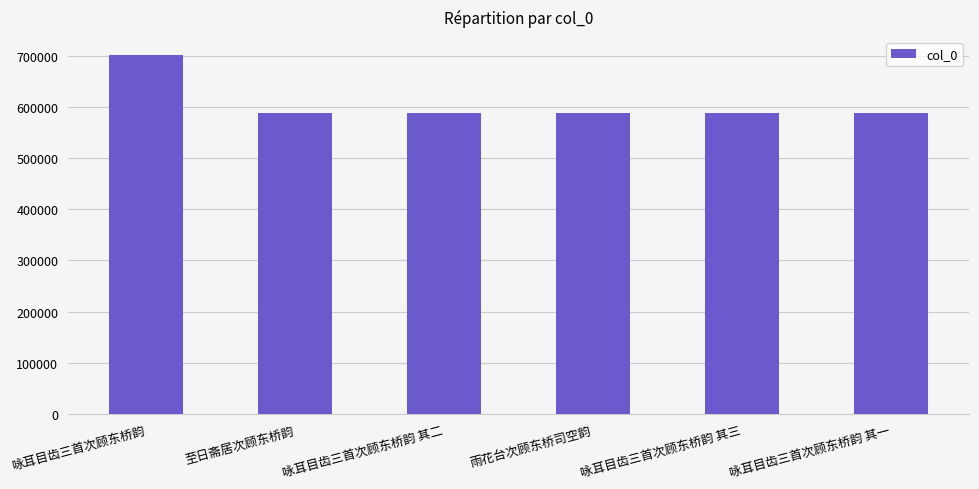

At which category does the chart reach its peak across all series?

咏耳目齿三首次顾东桥韵